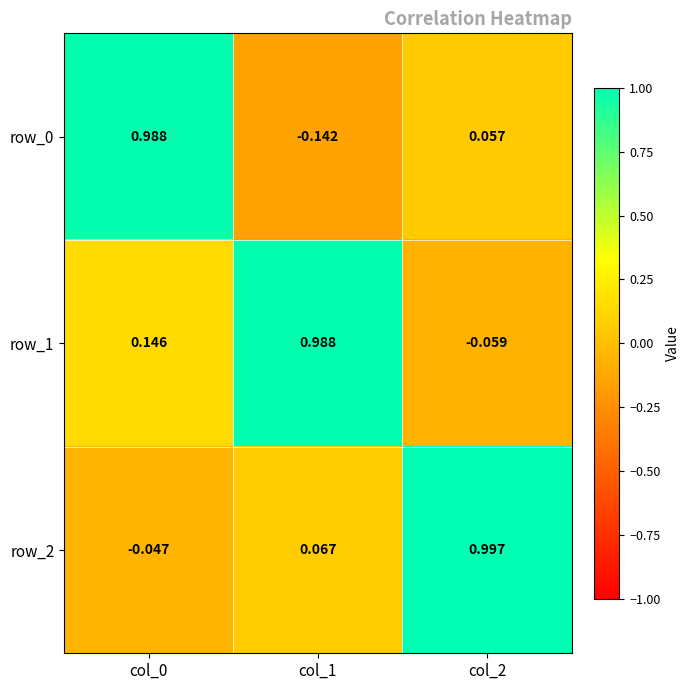

What is the spread (max minus min) of values at col_1?

1.1